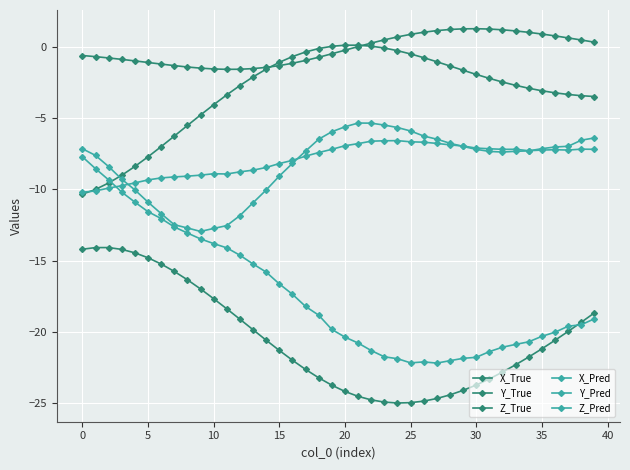

Which series has the largest total across all categories?

Y_True